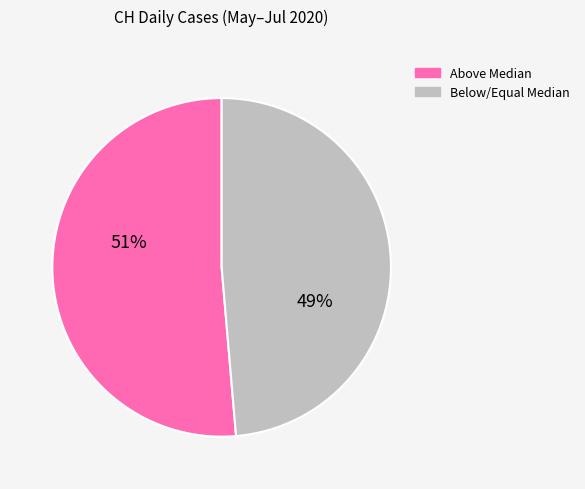

Does any single category account for the majority?

Yes